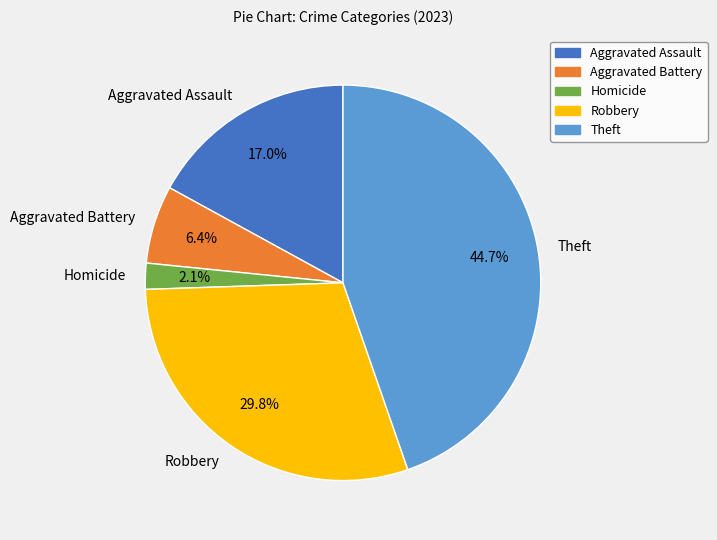

To the nearest percent, what is the difference between the Homicide and Theft slice percentages?

43%